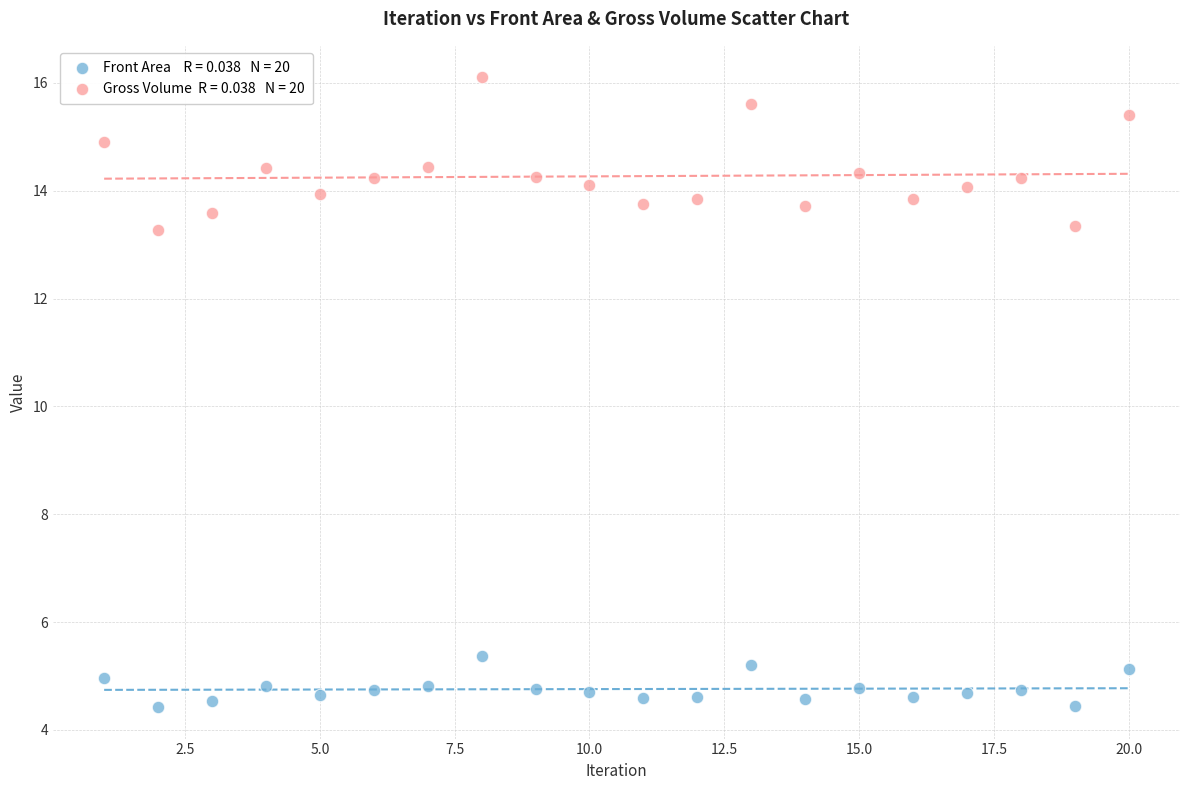

Across all data points, what is the range of X values (max minus min)?

19.0